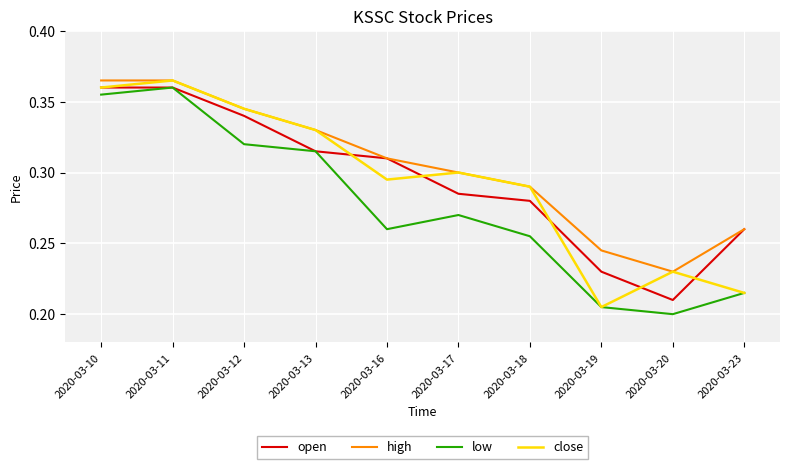

True or false: low has more than 0 interior local peaks.

True